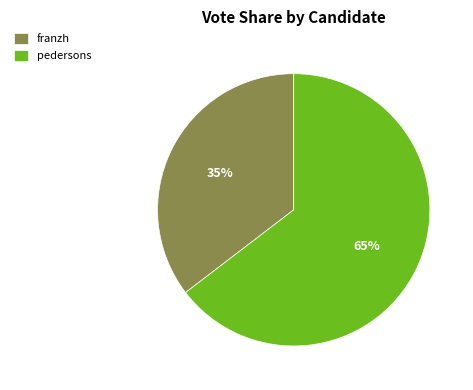

What percentage is the pedersons slice, to the nearest percent?

65%